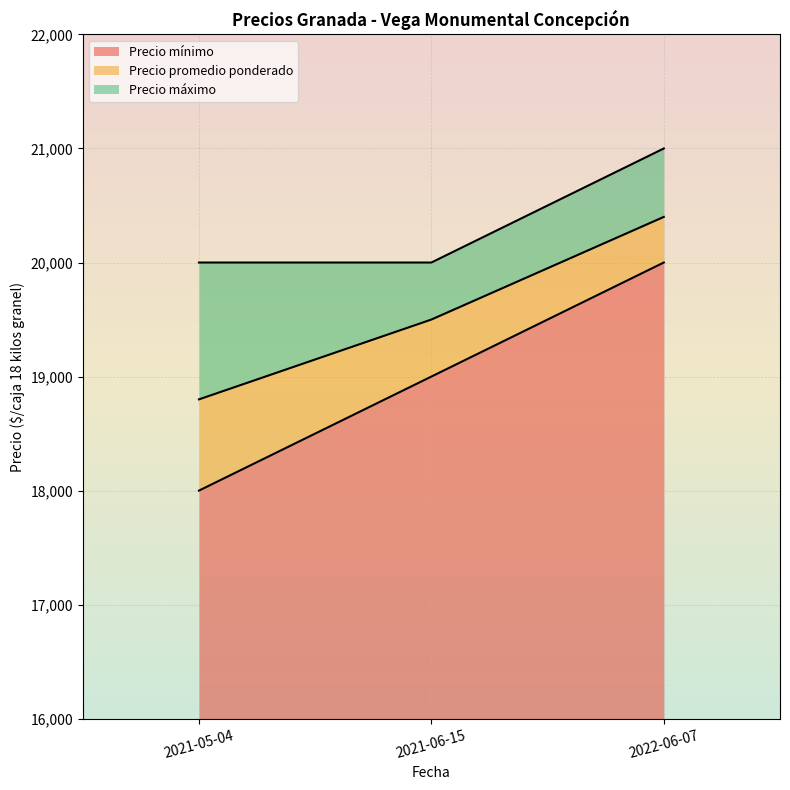

Reading left to right, extract all data points from this chart.

Precio mínimo: 18000	19000	20000
Precio promedio ponderado: 18800	19500	20400
Precio máximo: 20000	20000	21000